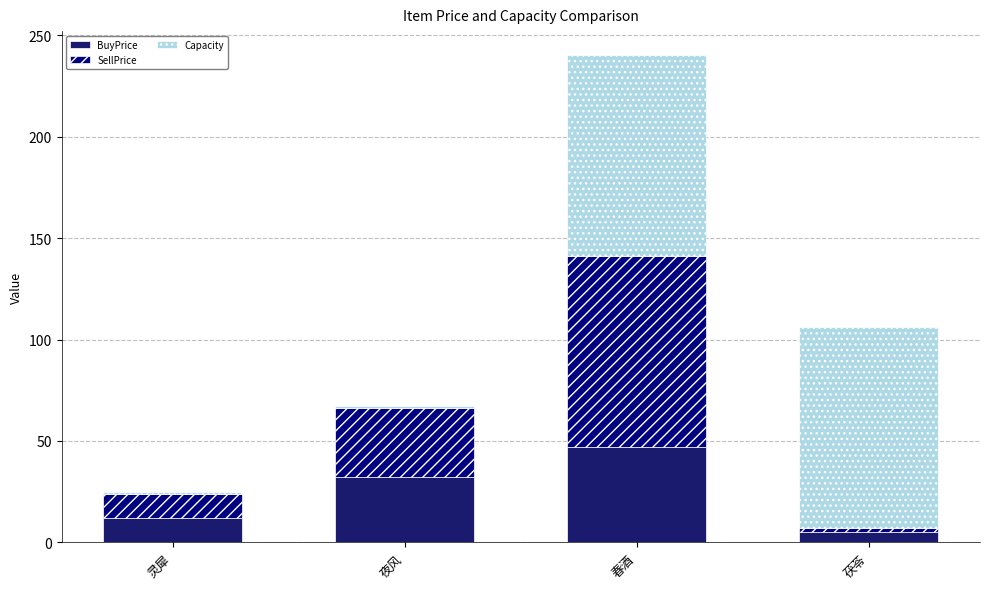

Reading left to right, list the values for the BuyPrice series.

12	32	47	5